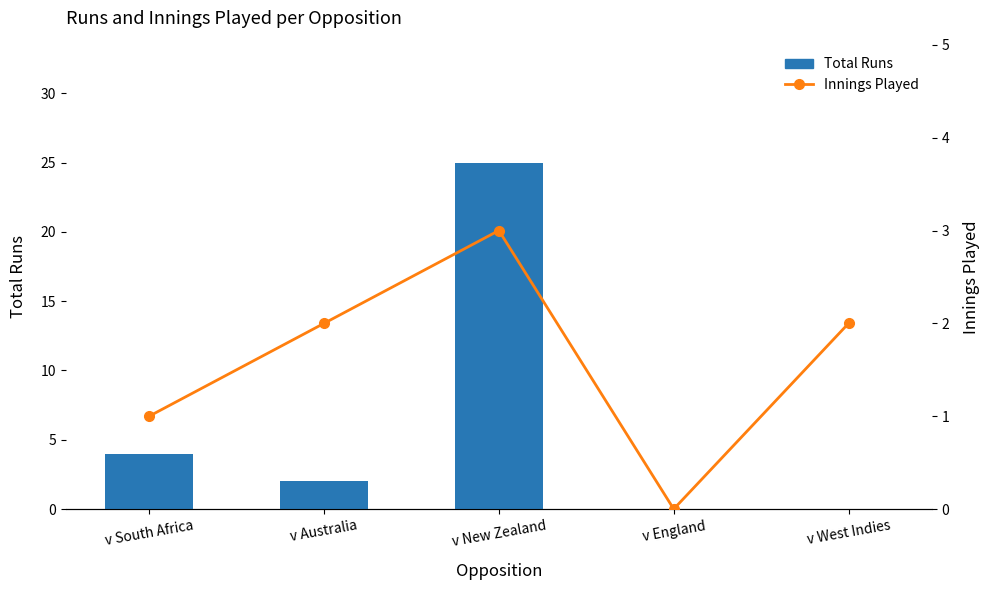

What is the difference between the maximum and second lowest values in the Total Runs series?

25